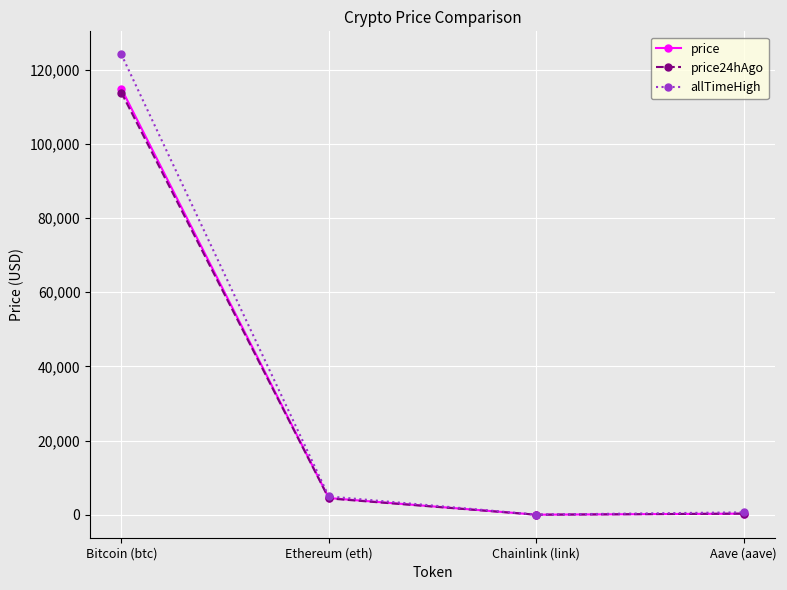

What is the label of the 1st point from the left?

Bitcoin (btc)